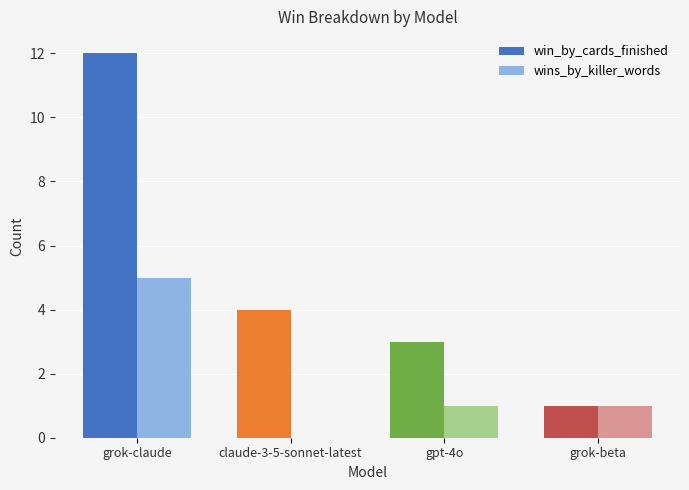

The wins_by_killer_words series shows 1 at gpt-4o. True or false?

True